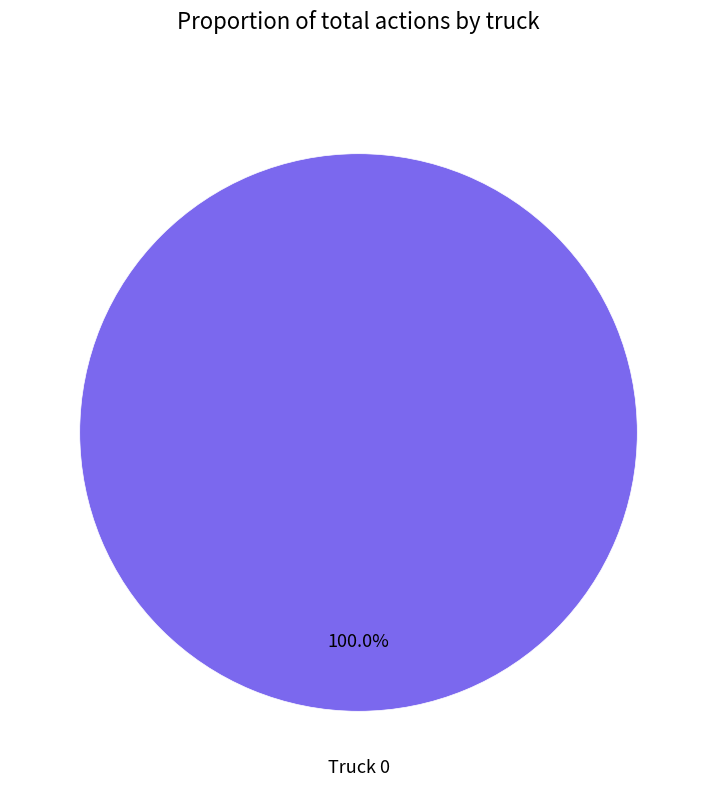

Count the number of slices in the pie.

1